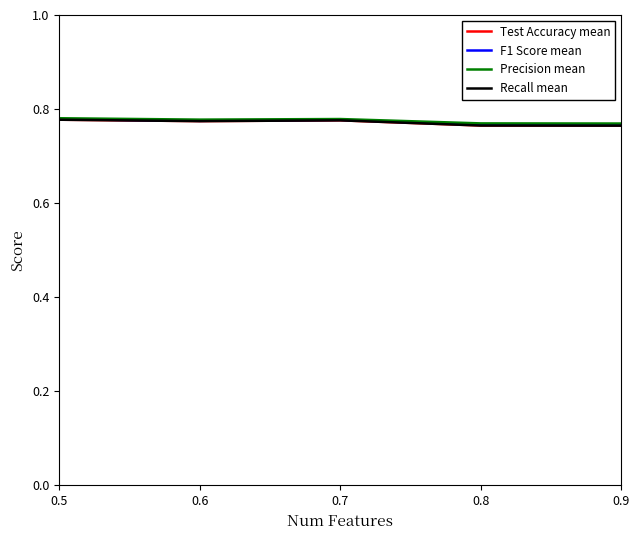

The Recall mean series shows 1.3 at 0.7. True or false?

False